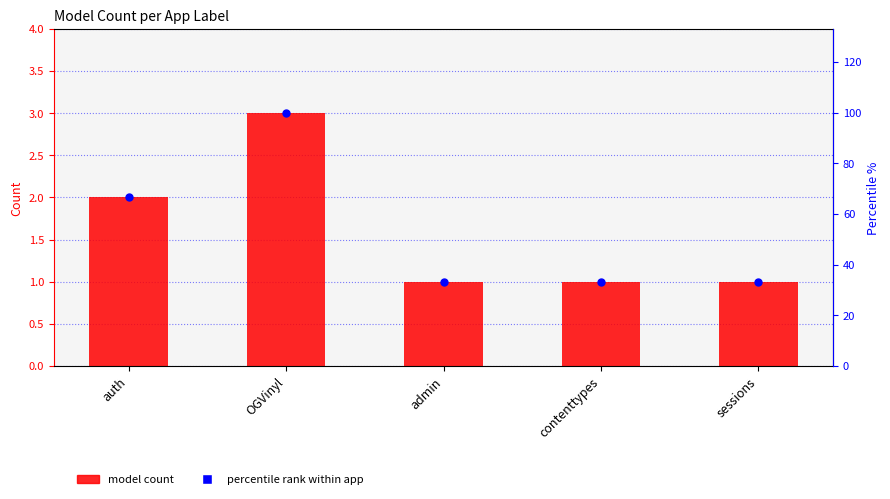

Which series has the largest total across all categories?

percentile rank within app